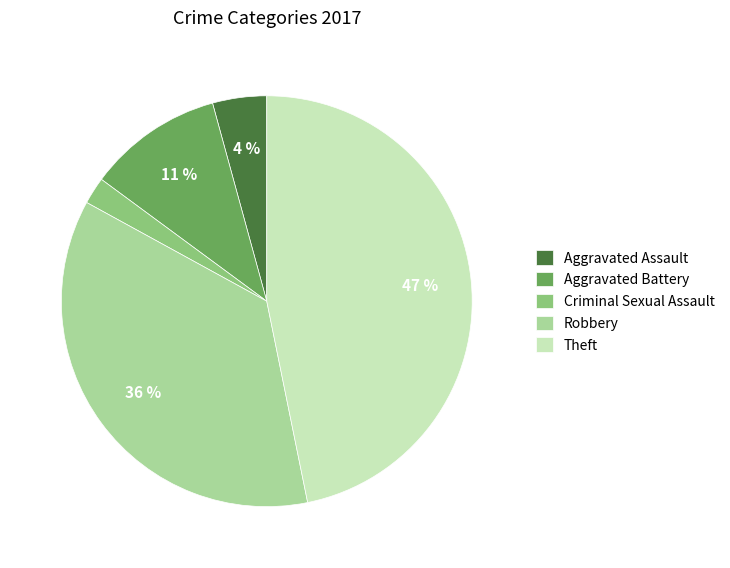

Is it true that Robbery is 36% of the pie?

True